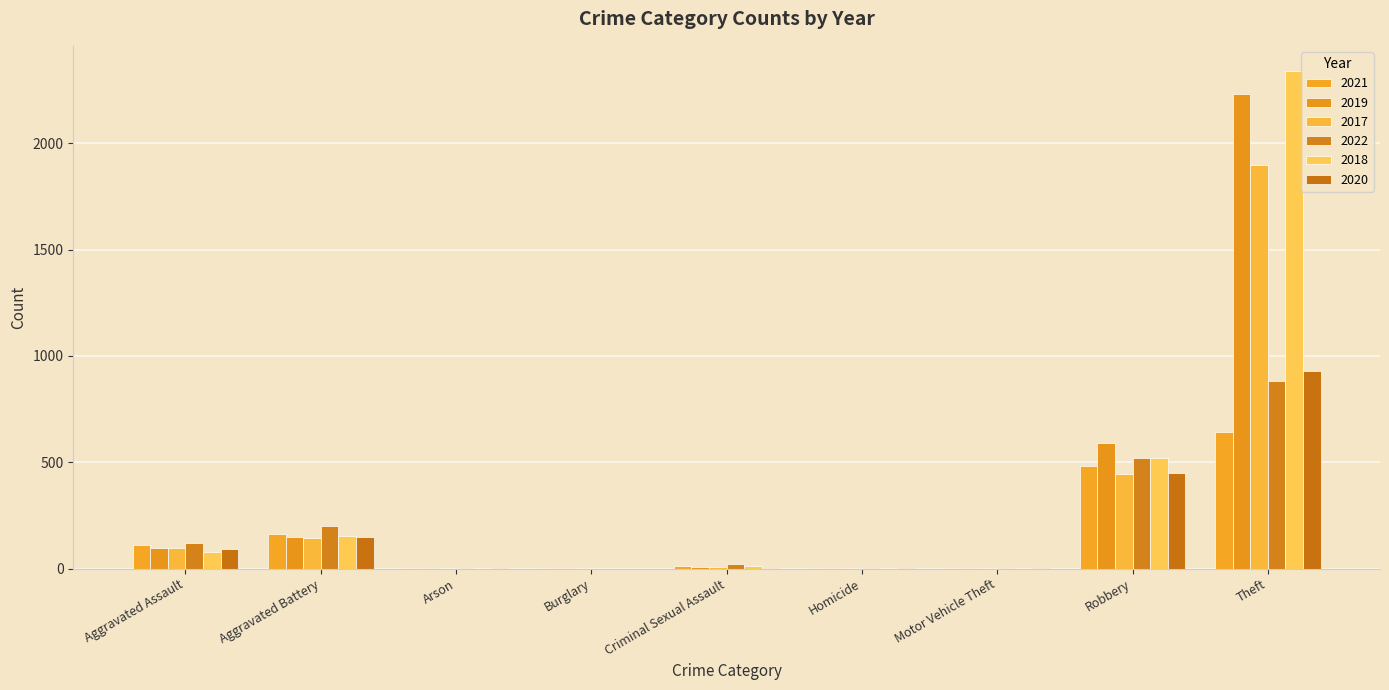

At which label does 2021 first exceed 14?

Aggravated Assault